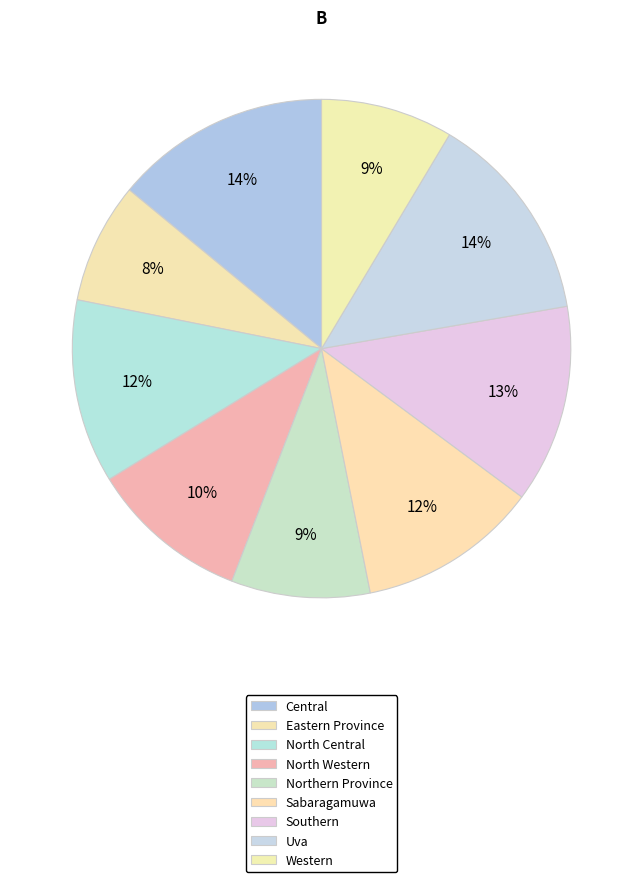

How many segments does this pie chart have?

9